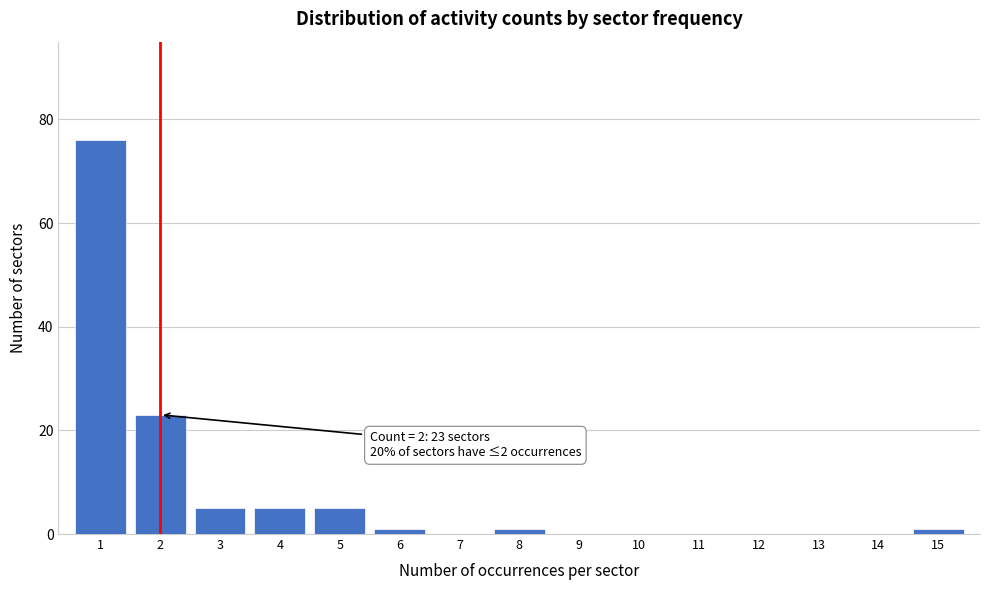

Reading right to left, list all the values displayed in this chart.

15=1	14=0	13=0	12=0	11=0	10=0	9=0	8=1	7=0	6=1	5=5	4=5	3=5	2=23	1=76